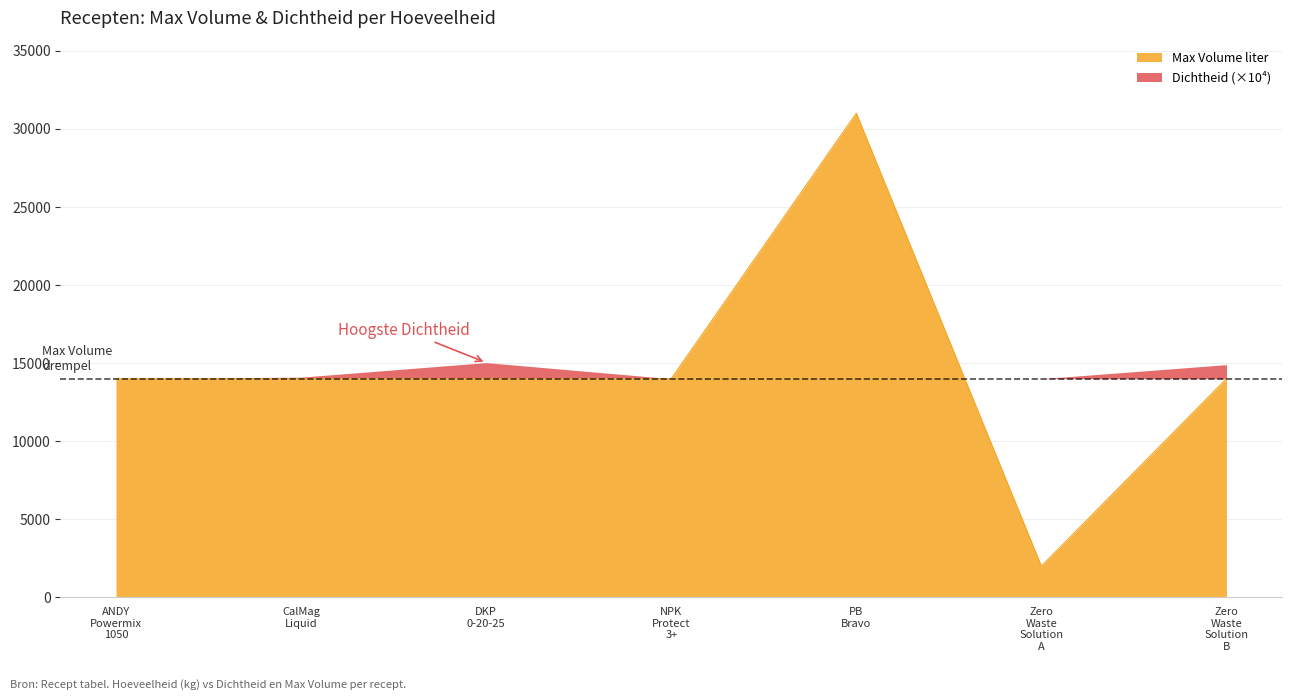

Which category has the lowest value across all series?

Zero Waste Solution A